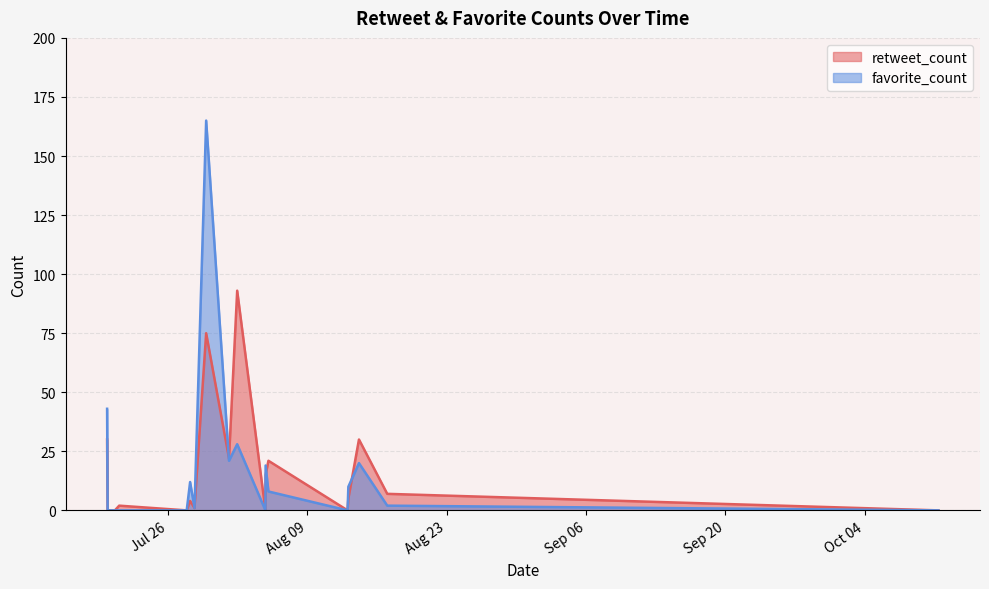

How many series are shown in this chart?

2